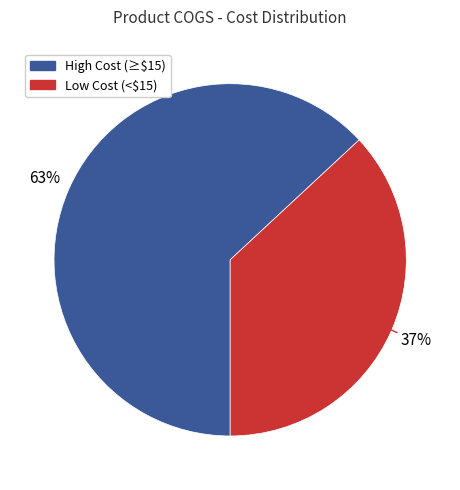

Does any single category account for the majority?

Yes